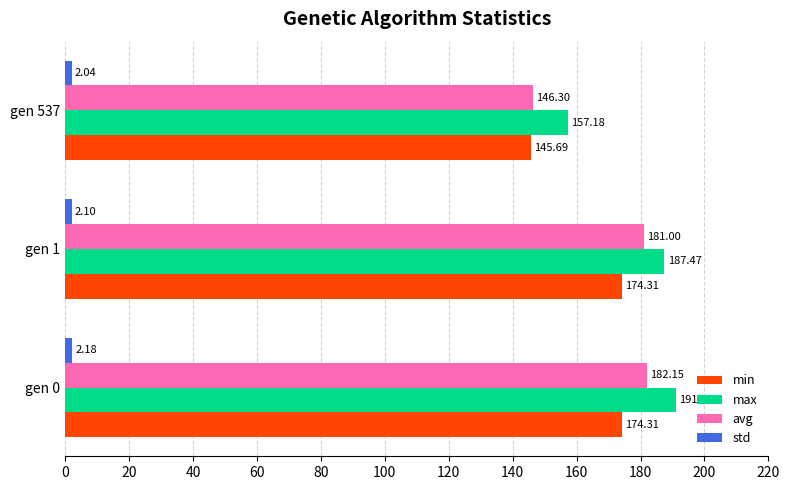

List the labels in order of avg value, largest first.

gen 0, gen 1, gen 537